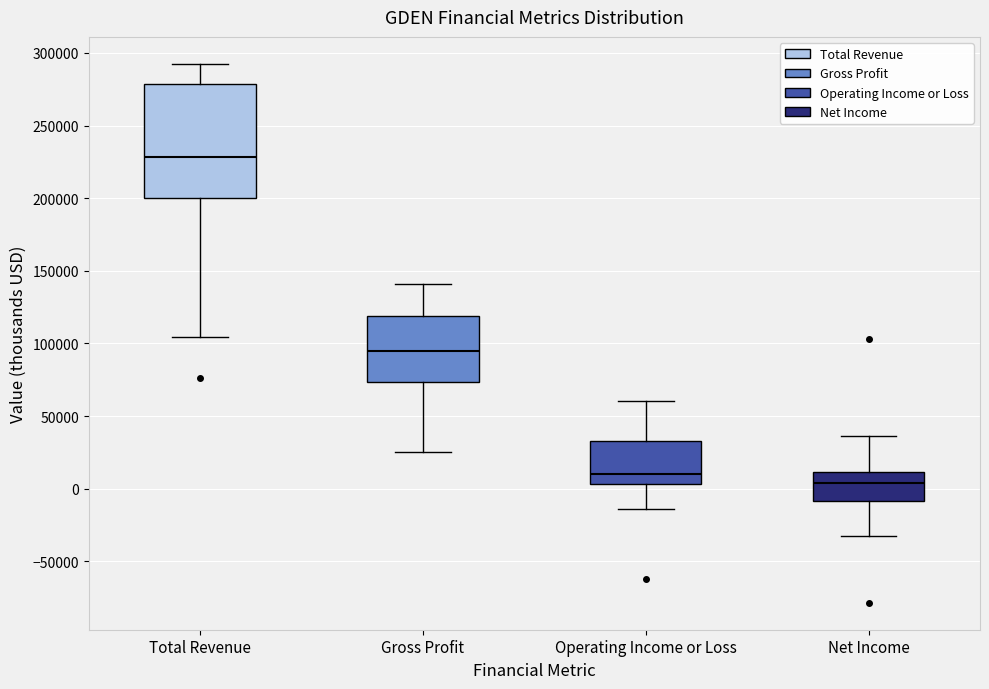

Reading left to right, transcribe this box plot: for each box, give where its median line is, the range the box spans, and where its two whiskers end, as read against the y-axis. The values are not printed on the chart, so give them approximately, as read against the axis.

Total Revenue: median 230000, box 200000 to 280000, whiskers 105000 to 295000
Gross Profit: median 95000, box 75000 to 120000, whiskers 25000 to 140000
Operating Income or Loss: median 10000, box 5000 to 35000, whiskers -15000 to 60000
Net Income: median 5000, box -10000 to 10000, whiskers -35000 to 35000